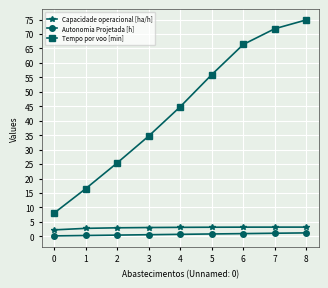

At which label does Tempo por voo [min] reach its peak?

8